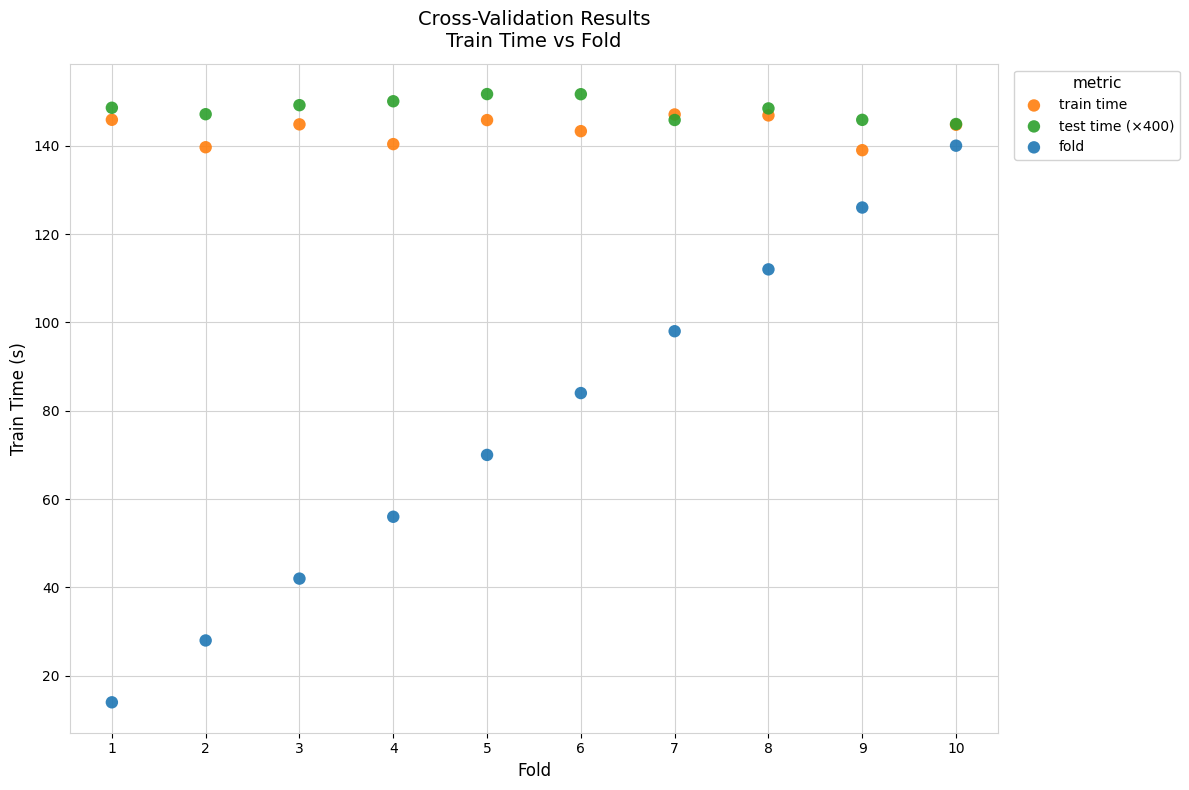

Which series reaches the maximum Y coordinate?

test time (×400)